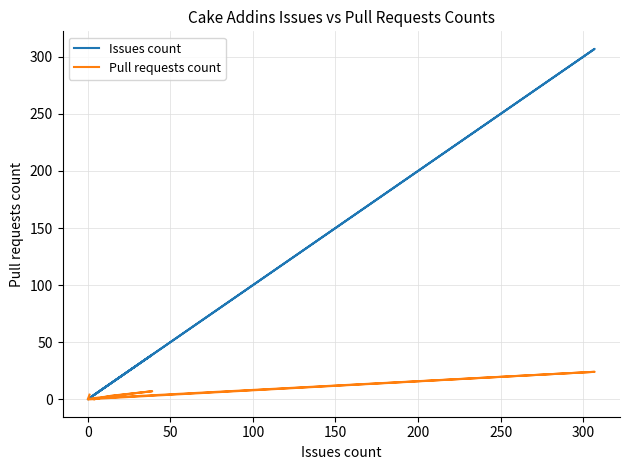

Does the chart have visible grid lines?

Yes